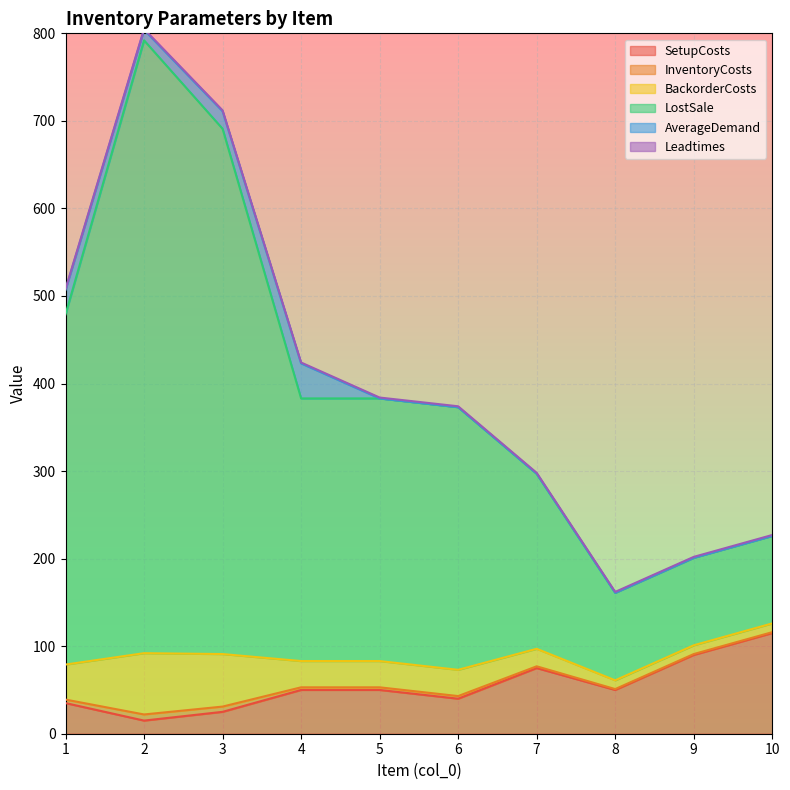

Does the chart display data point markers on the line(s)?

No